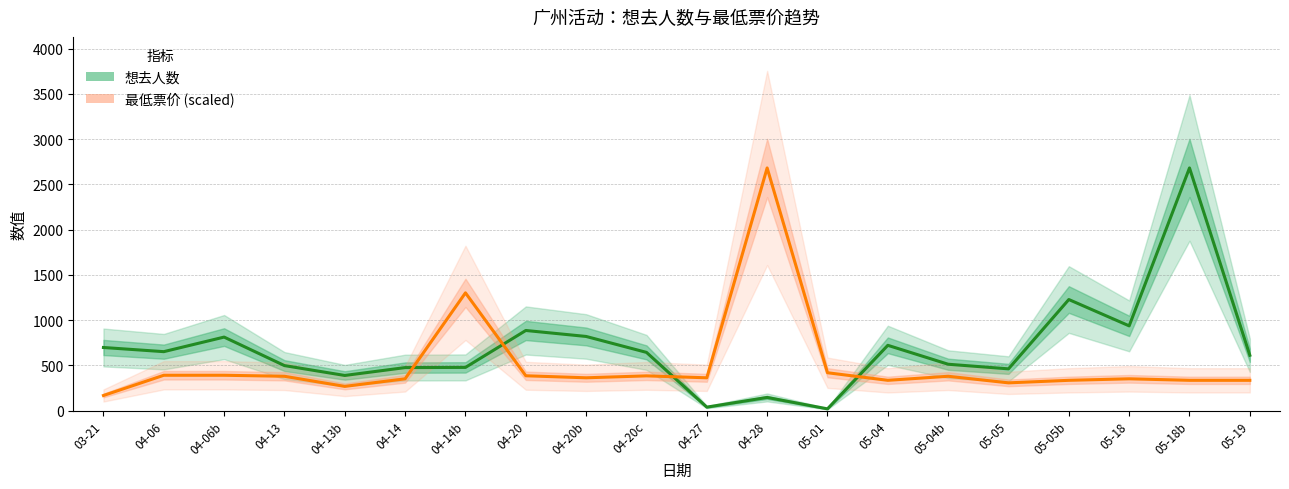

Which series has the widest spread of values?

想去人数